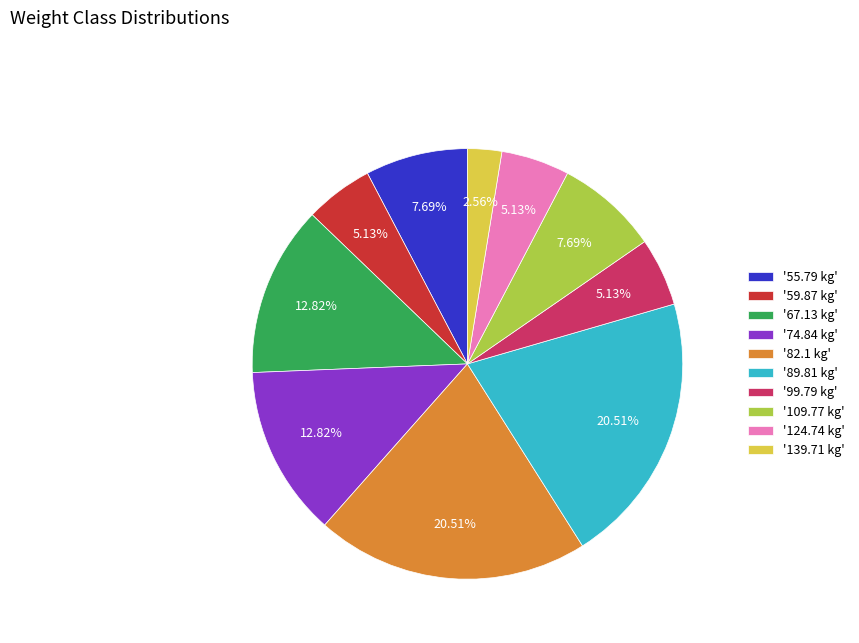

Count the number of slices in the pie.

10